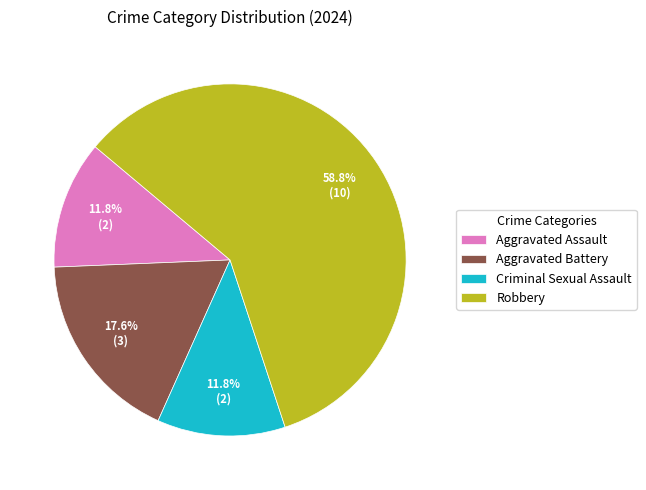

Between Aggravated Battery and Robbery, which is larger?

Robbery